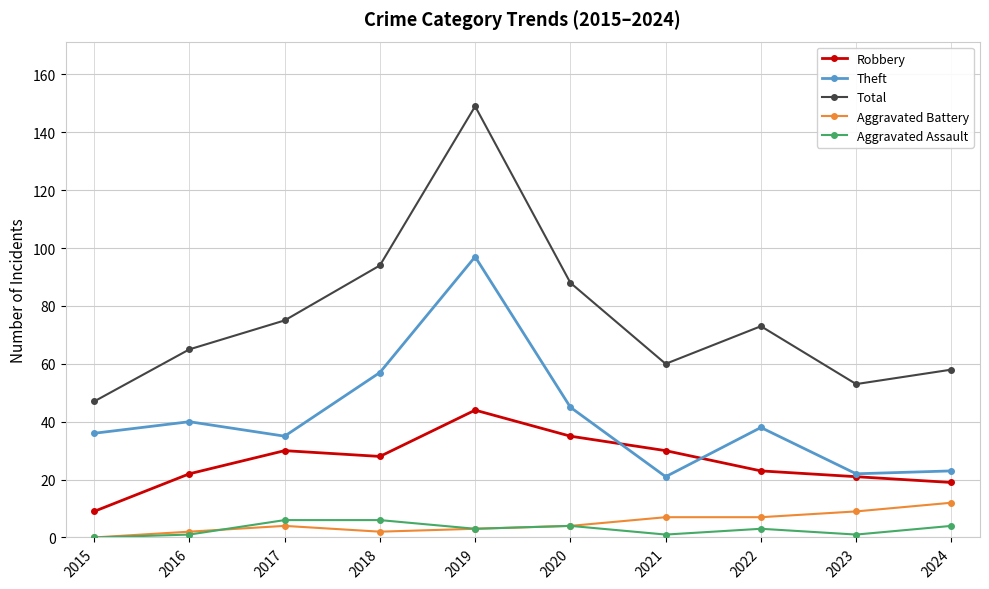

Count the number of data series in this chart.

5